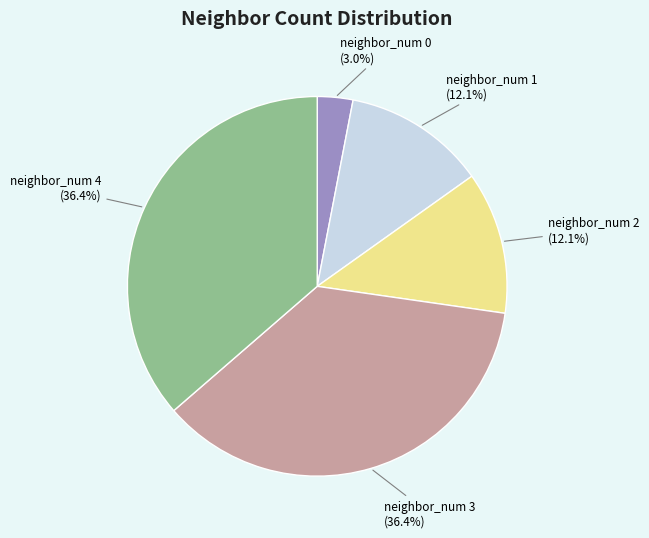

Is there a majority slice in this chart?

No